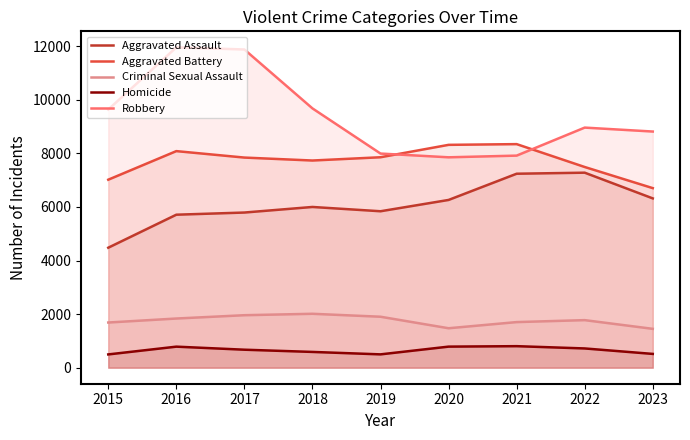

Reading left to right, list all the values displayed in this chart.

Aggravated Assault: 4480	5712	5793	6001	5841	6263	7242	7281	6321
Aggravated Battery: 7019	8086	7845	7735	7857	8320	8347	7493	6704
Criminal Sexual Assault: 1687	1836	1960	2013	1903	1473	1703	1776	1451
Homicide: 496	786	672	589	498	787	804	719	515
Robbery: 9638	11960	11880	9681	7995	7855	7918	8964	8817